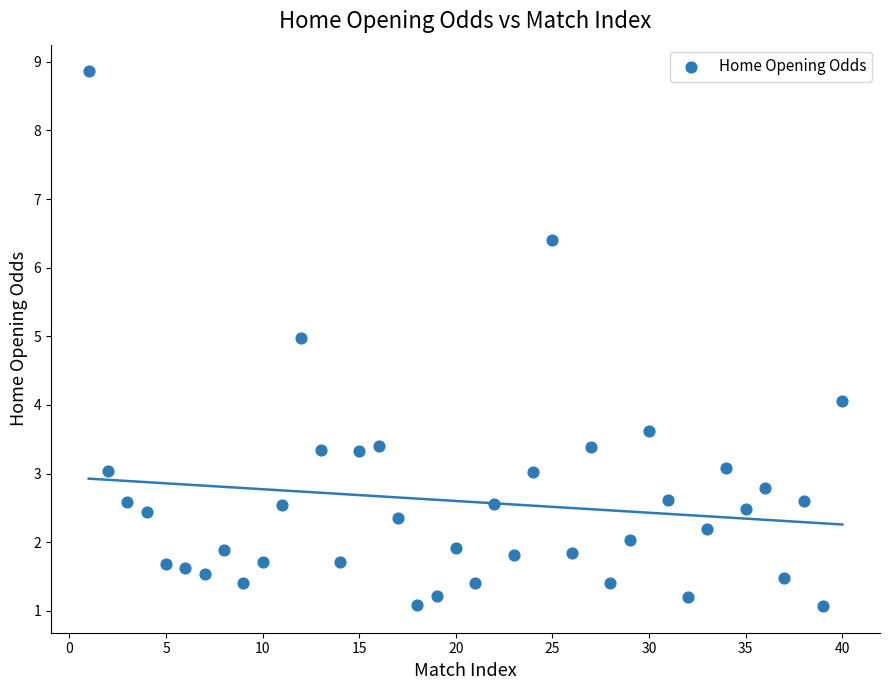

What is the range of Y values (max minus min)?

7.8